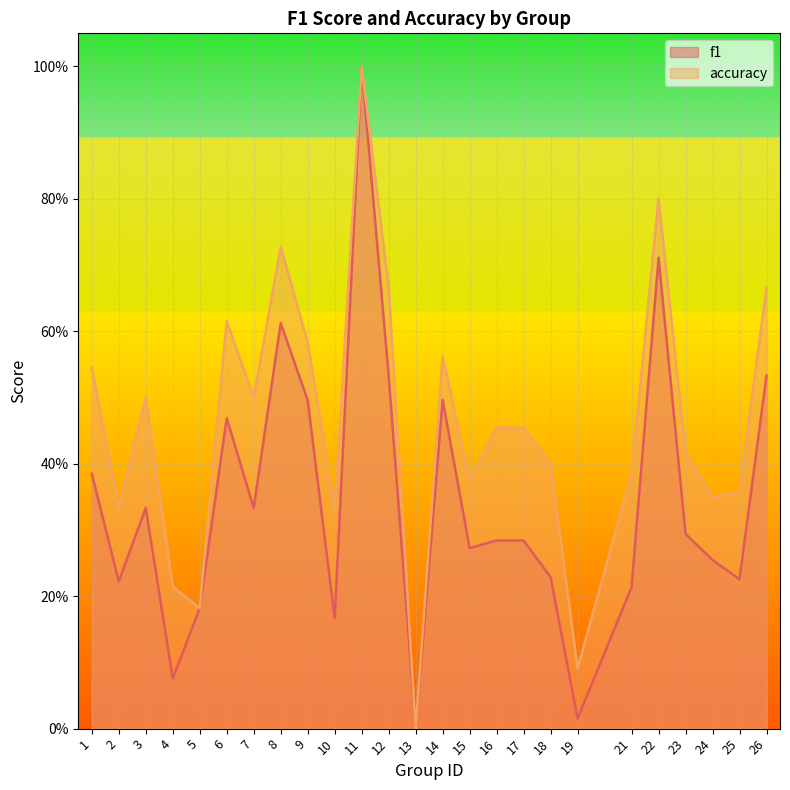

What is the total value across all series at 26?

1.2